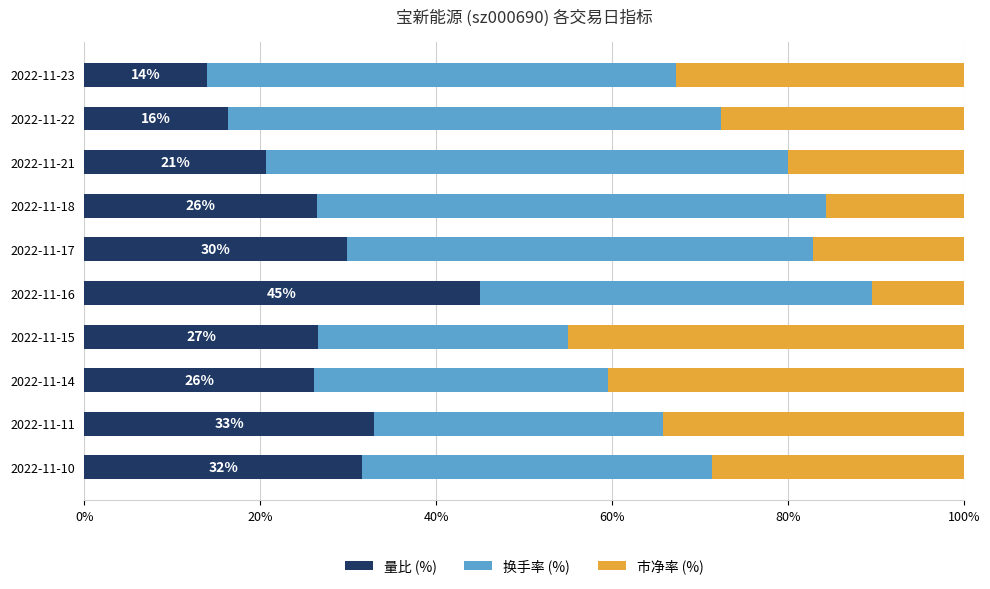

What is the average value of the 量比 (%) series?

26.9